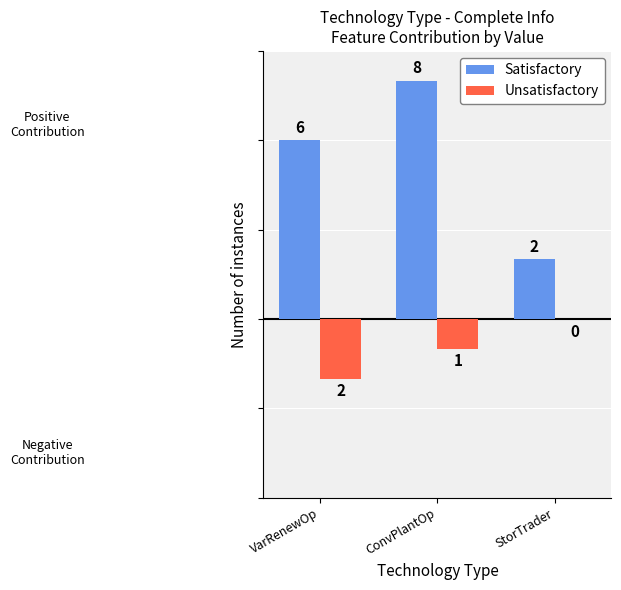

Reading left to right, what are all the values shown in this chart?

Satisfactory: VarRenewOp=6	ConvPlantOp=8	StorTrader=2
Unsatisfactory: VarRenewOp=-2	ConvPlantOp=-1	StorTrader=0